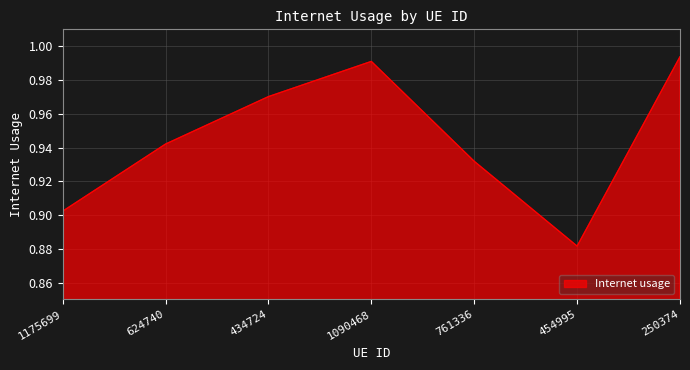

Between 454995 and 1090468, which is larger?

1090468